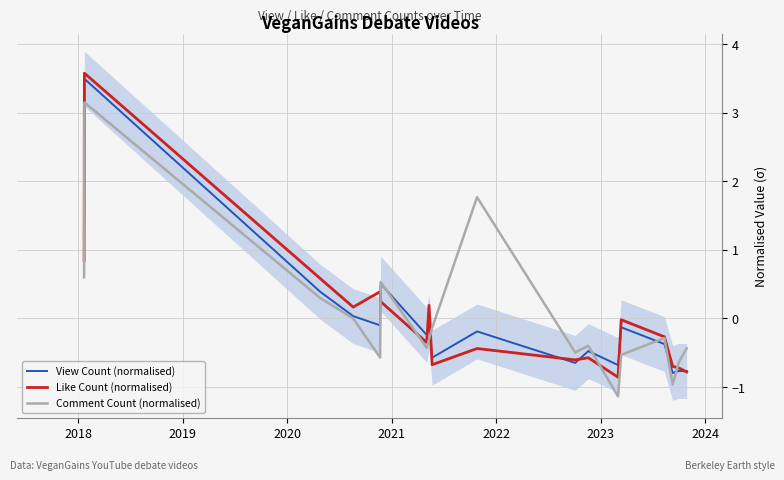

In Comment Count (normalised), how many points are lower than both neighbors (excluding endpoints)?

5